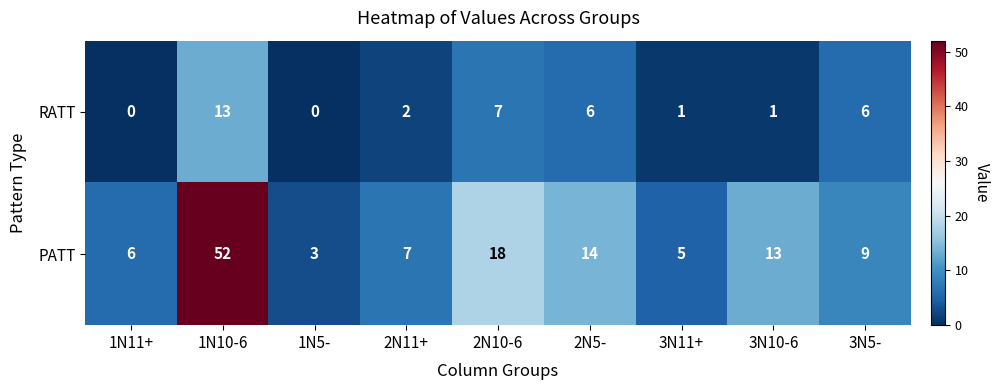

At 3N10-6, list the series in order from smallest to largest.

RATT, PATT